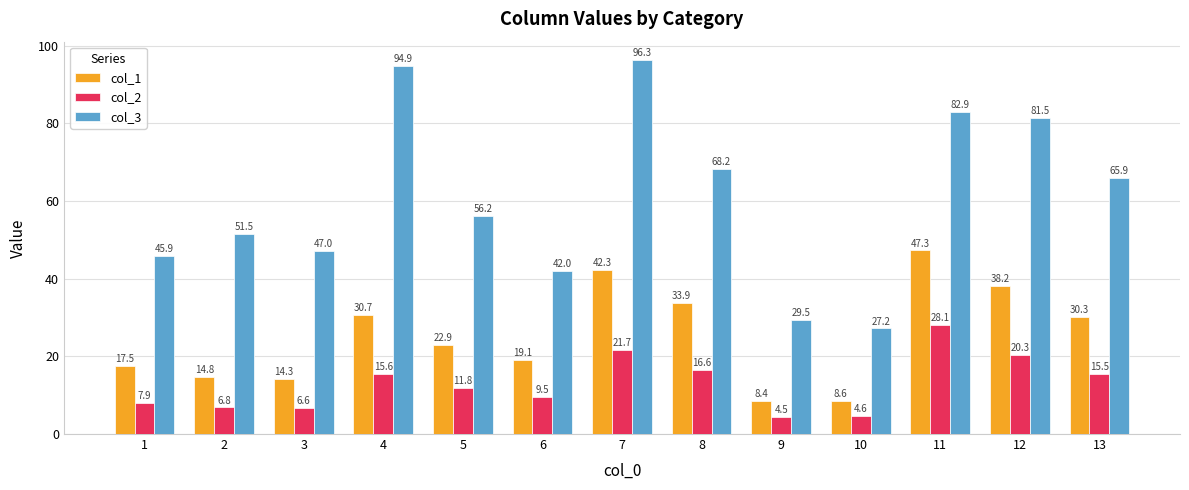

What is the difference between the second highest and second lowest values in the col_1 series?

33.6